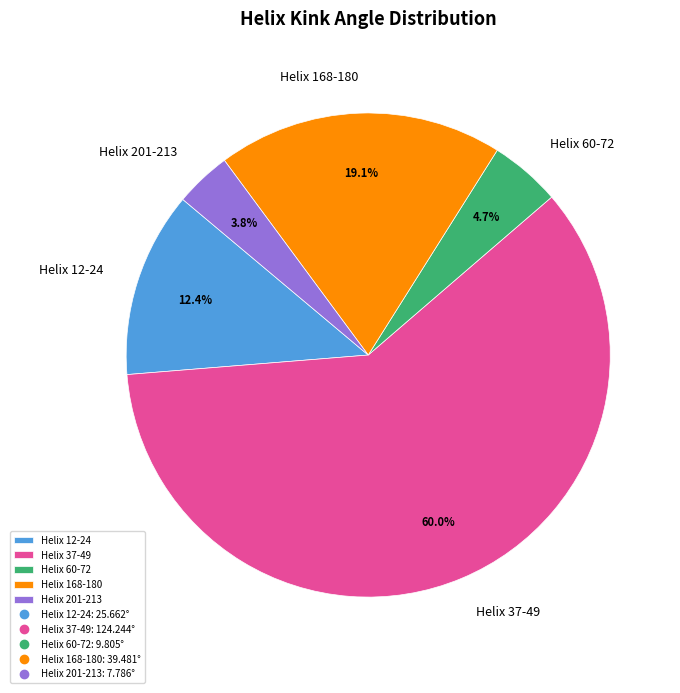

To the nearest percent, what is the difference between the Helix 12-24 and Helix 168-180 slice percentages?

7%